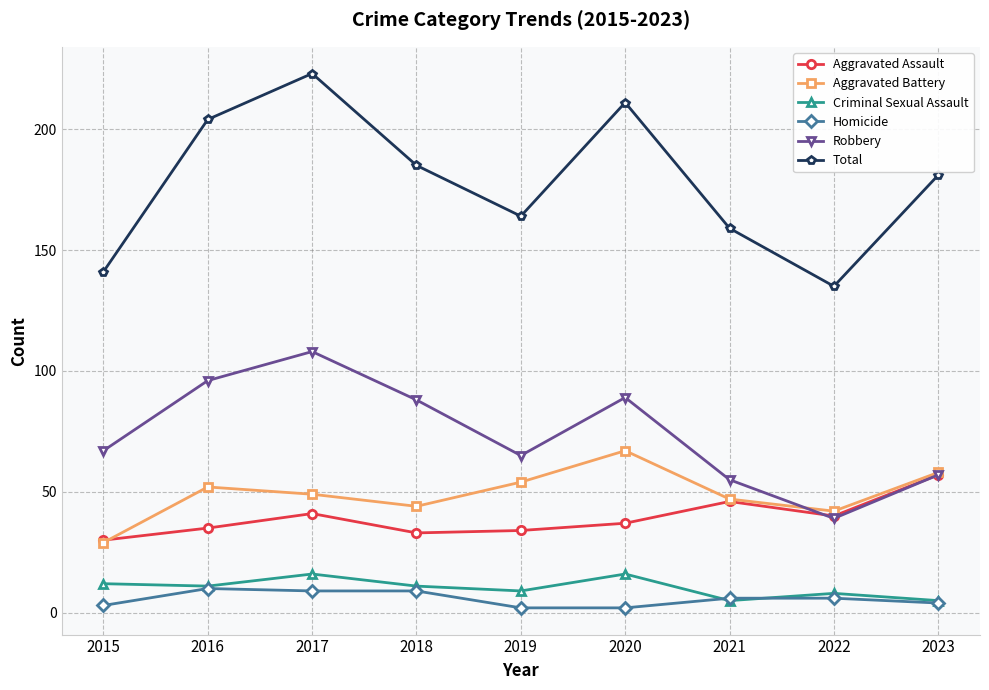

True or false: Homicide and Aggravated Battery intersect in this chart.

False